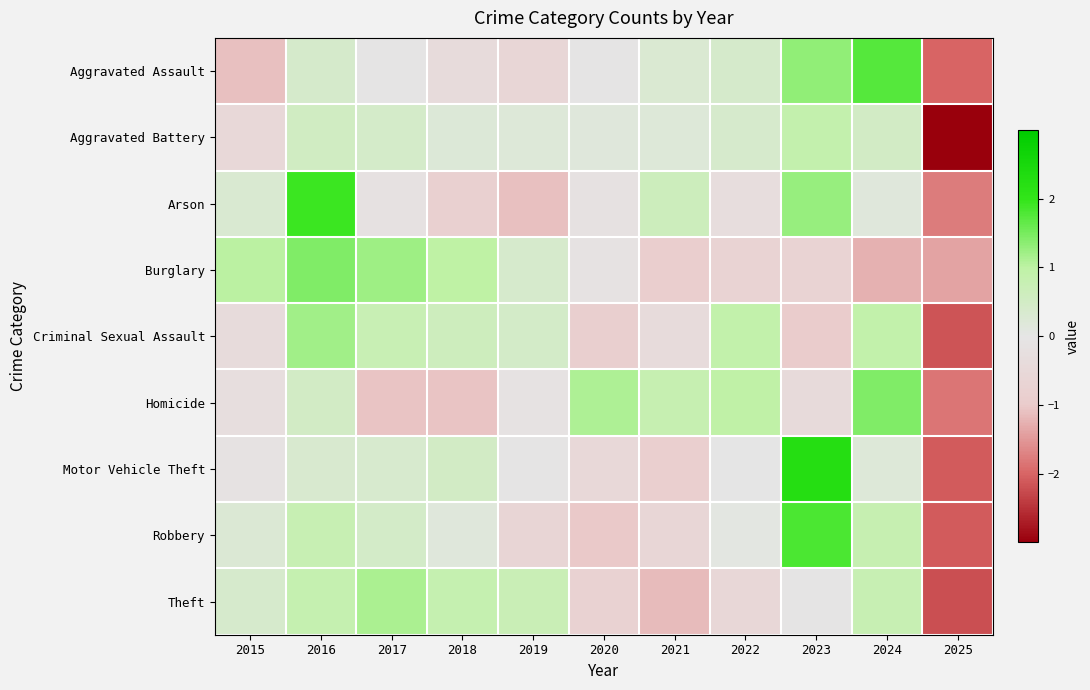

Reading left to right, transcribe all the data shown in this chart.

Aggravated Assault: 2015=-1.1	2016=0.4	2017=-0.0	2018=-0.4	2019=-0.6	2020=-0.0	2021=0.3	2022=0.4	2023=1.3	2024=1.7	2025=-2.0
Aggravated Battery: 2015=-0.5	2016=0.5	2017=0.4	2018=0.2	2019=0.2	2020=0.1	2021=0.2	2022=0.4	2023=0.9	2024=0.5	2025=-3.0
Arson: 2015=0.3	2016=1.9	2017=-0.2	2018=-0.8	2019=-1.1	2020=-0.2	2021=0.6	2022=-0.3	2023=1.3	2024=0.2	2025=-1.8
Burglary: 2015=1.0	2016=1.4	2017=1.2	2018=1.0	2019=0.4	2020=-0.1	2021=-0.9	2022=-0.7	2023=-0.7	2024=-1.2	2025=-1.4
Criminal Sexual Assault: 2015=-0.4	2016=1.2	2017=0.8	2018=0.6	2019=0.5	2020=-0.9	2021=-0.4	2022=0.9	2023=-1.0	2024=0.9	2025=-2.2
Homicide: 2015=-0.3	2016=0.5	2017=-1.1	2018=-1.1	2019=-0.1	2020=1.1	2021=0.8	2022=1.0	2023=-0.4	2024=1.4	2025=-1.8
Motor Vehicle Theft: 2015=-0.1	2016=0.3	2017=0.4	2018=0.5	2019=-0.1	2020=-0.5	2021=-0.9	2022=-0.0	2023=2.3	2024=0.2	2025=-2.1
Robbery: 2015=0.3	2016=0.8	2017=0.5	2018=0.2	2019=-0.6	2020=-1.0	2021=-0.6	2022=0.1	2023=1.8	2024=0.8	2025=-2.1
Theft: 2015=0.4	2016=0.8	2017=1.1	2018=0.8	2019=0.7	2020=-0.8	2021=-1.2	2022=-0.5	2023=-0.0	2024=0.8	2025=-2.2